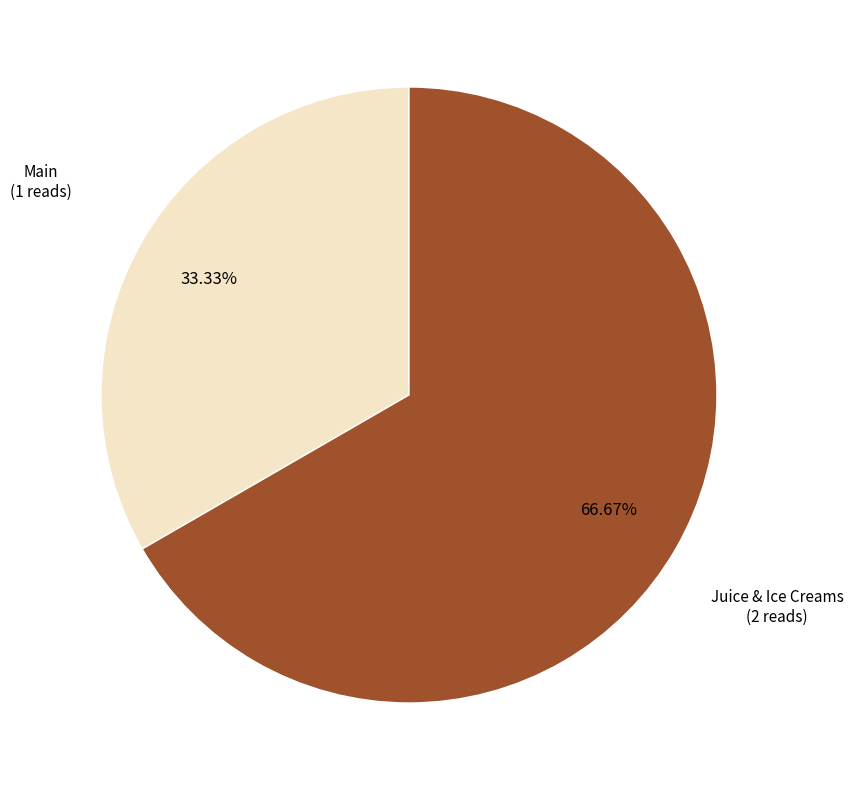

Is there a majority slice in this chart?

Yes